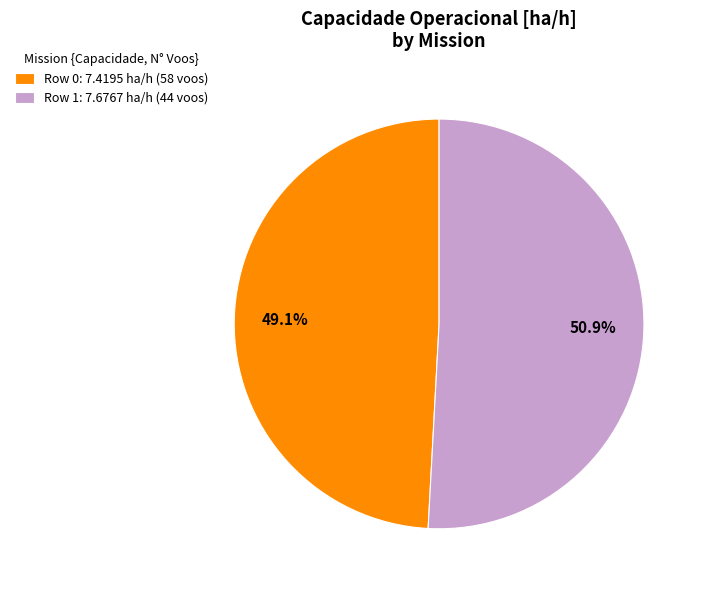

Approximately how many times larger is the value at Row 0: 7.4195 ha/h (58 voos) compared to Row 1: 7.6767 ha/h (44 voos)?

1.0